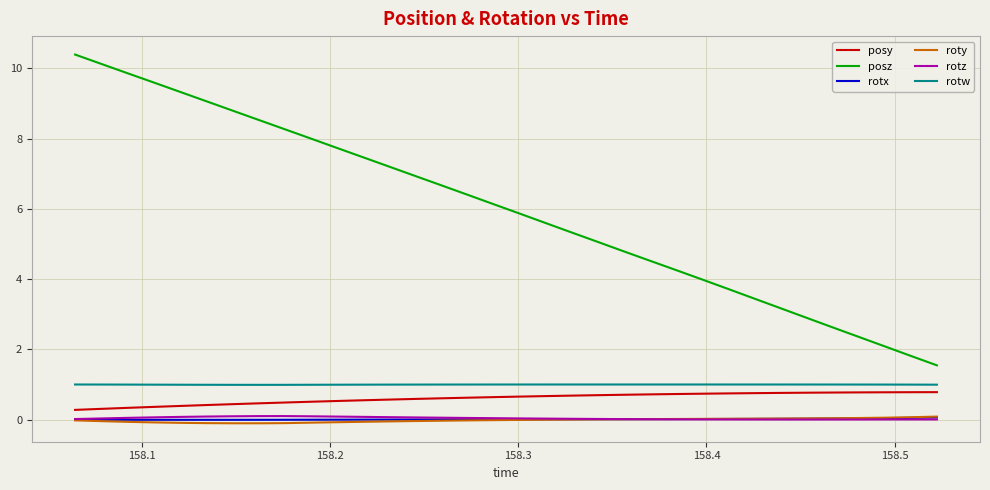

Which series has the widest spread of values?

posz